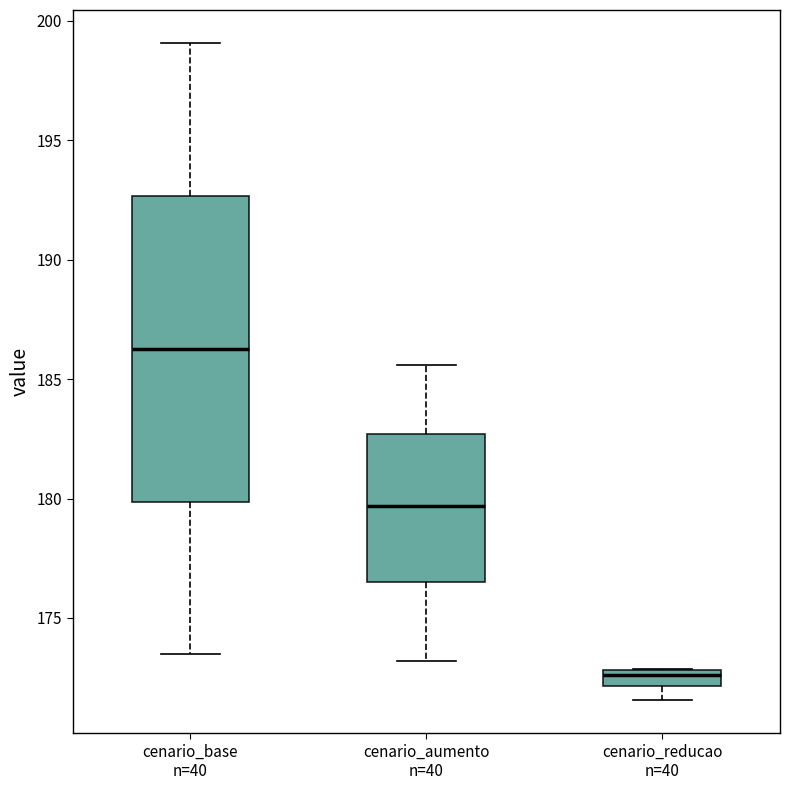

Which box's median line is the highest?

cenario_base n=40